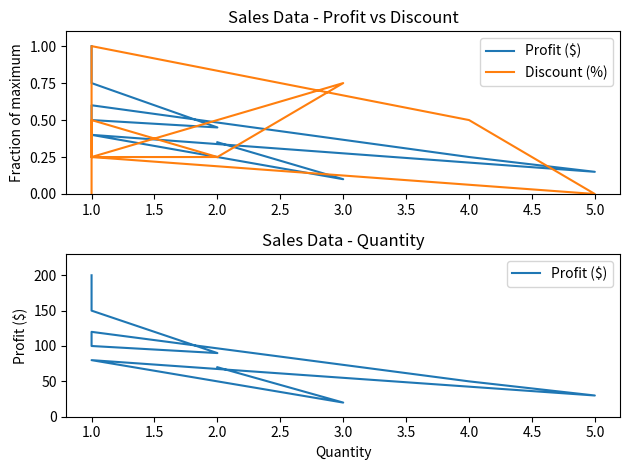

True or false: Profit ($) and Discount (%) cross at least once.

False